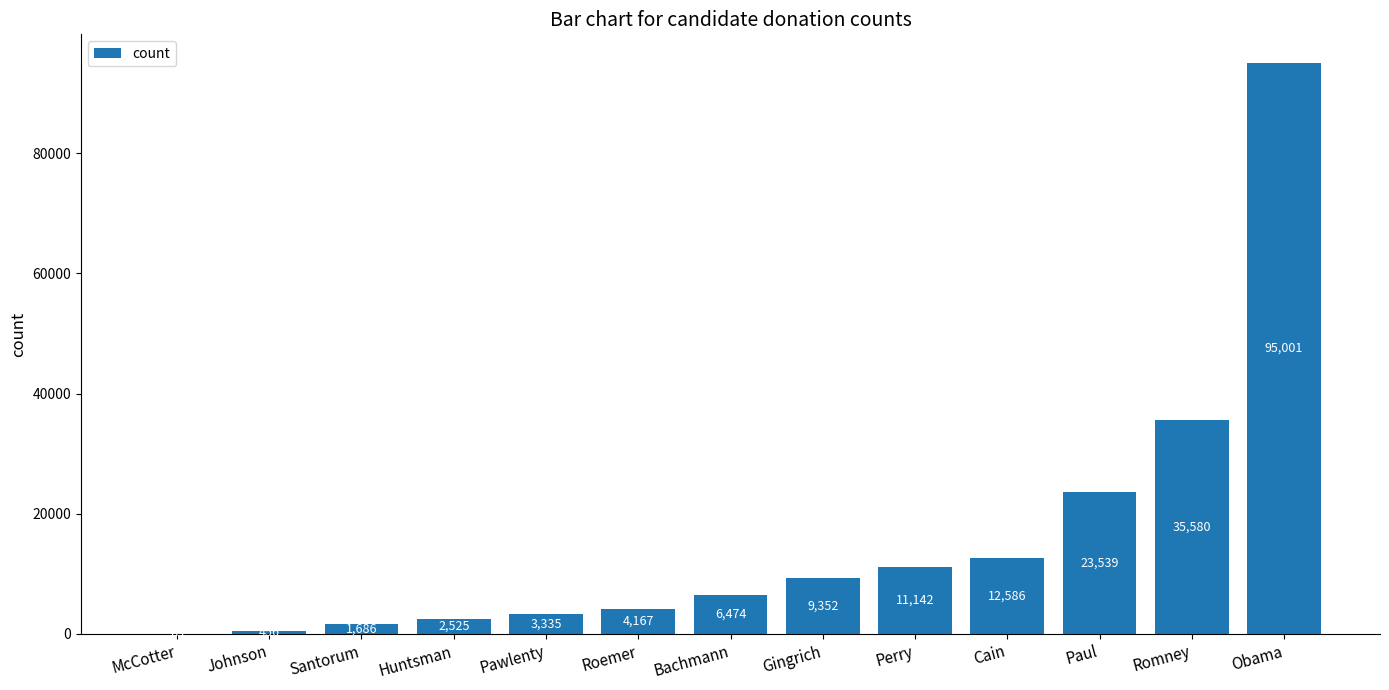

At which label is the value closest to 47532?

Romney